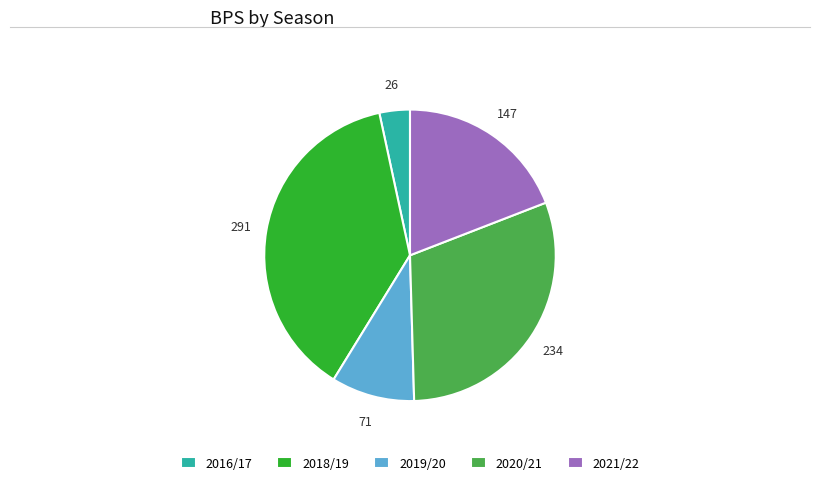

Combined, do 2021/22 and 2019/20 account for over 50%?

No